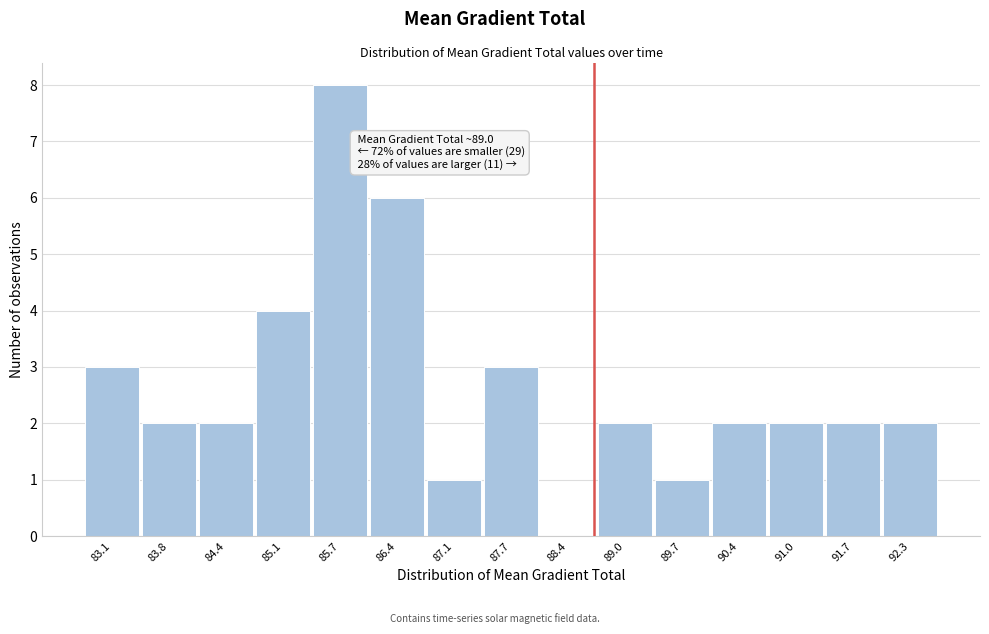

Reading left to right, transcribe all the data shown in this chart.

83.1=3	83.8=2	84.4=2	85.1=4	85.7=8	86.4=6	87.1=1	87.7=3	88.4=0	89.0=2	89.7=1	90.4=2	91.0=2	91.7=2	92.3=2